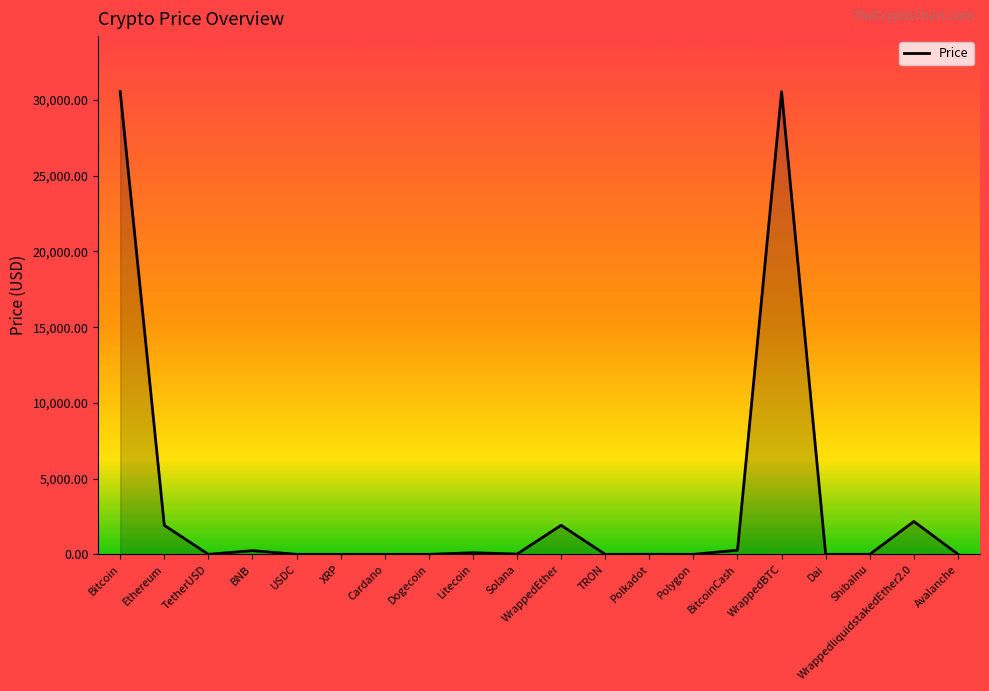

What is the maximum value shown in the chart?

30550.5